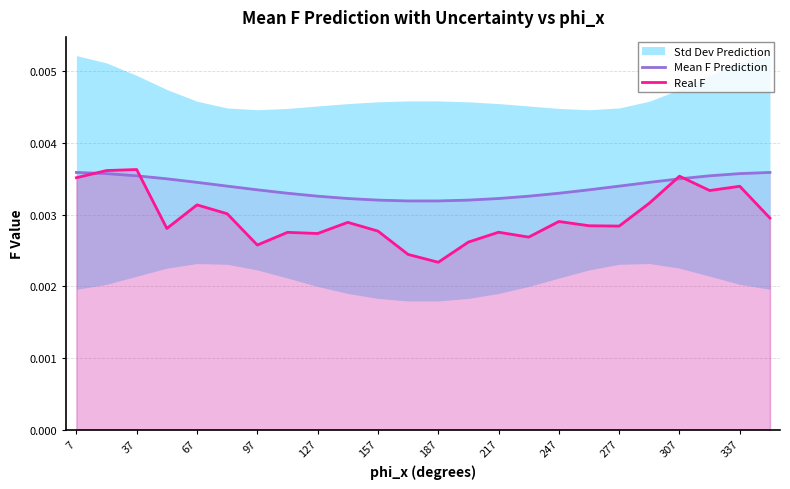

Which series has the largest total across all categories?

Mean F Prediction